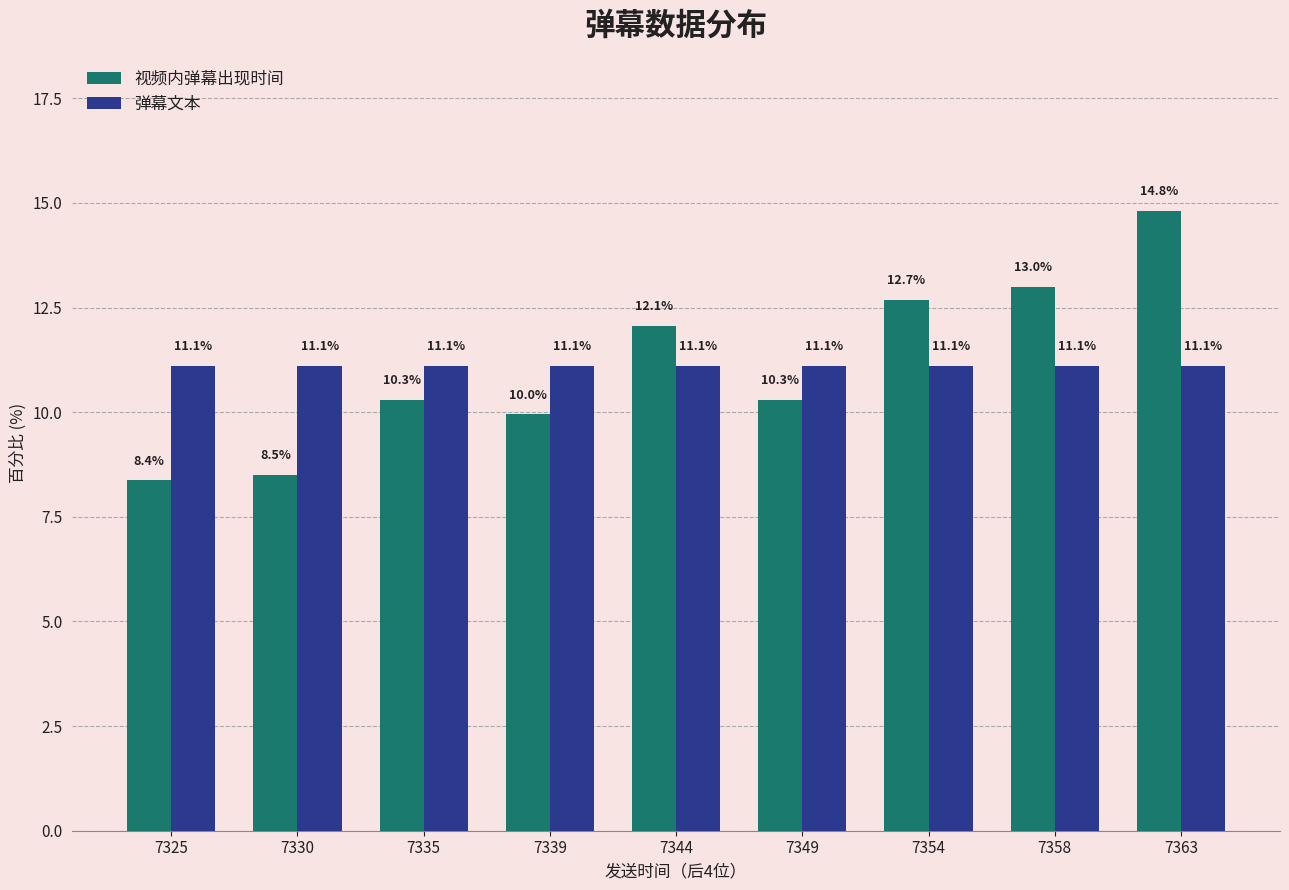

At how many categories does at least one series exceed 13?

1